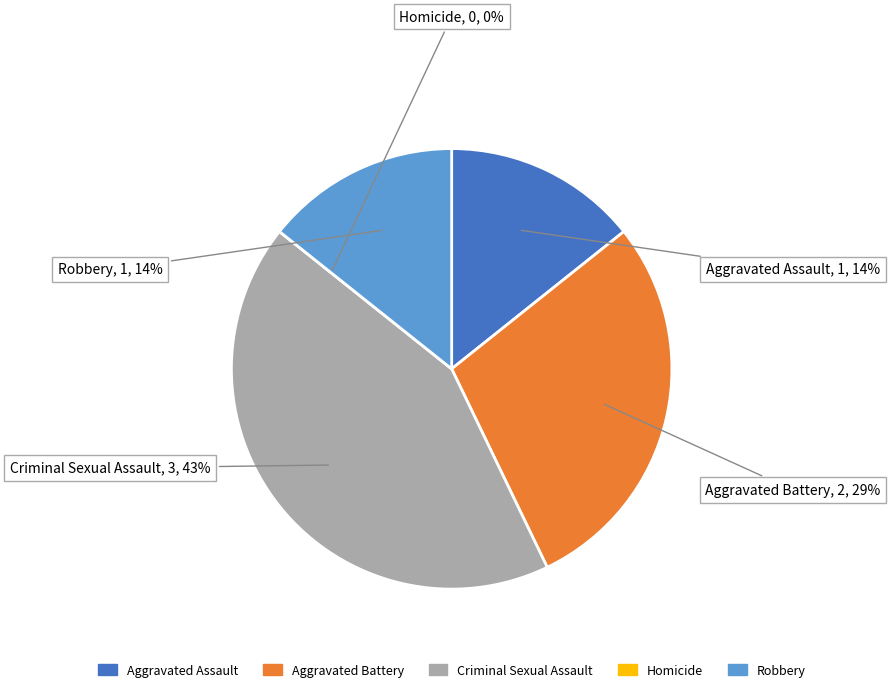

What portion of the pie excludes Homicide?

100.0%